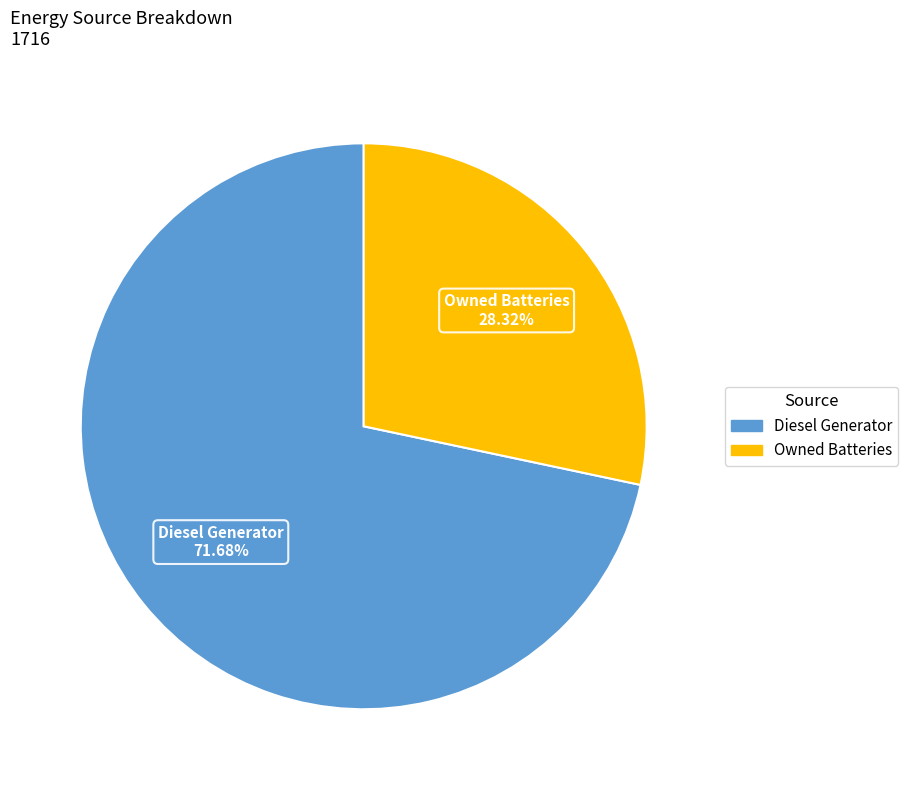

To the nearest percent, what is the average slice percentage?

50%